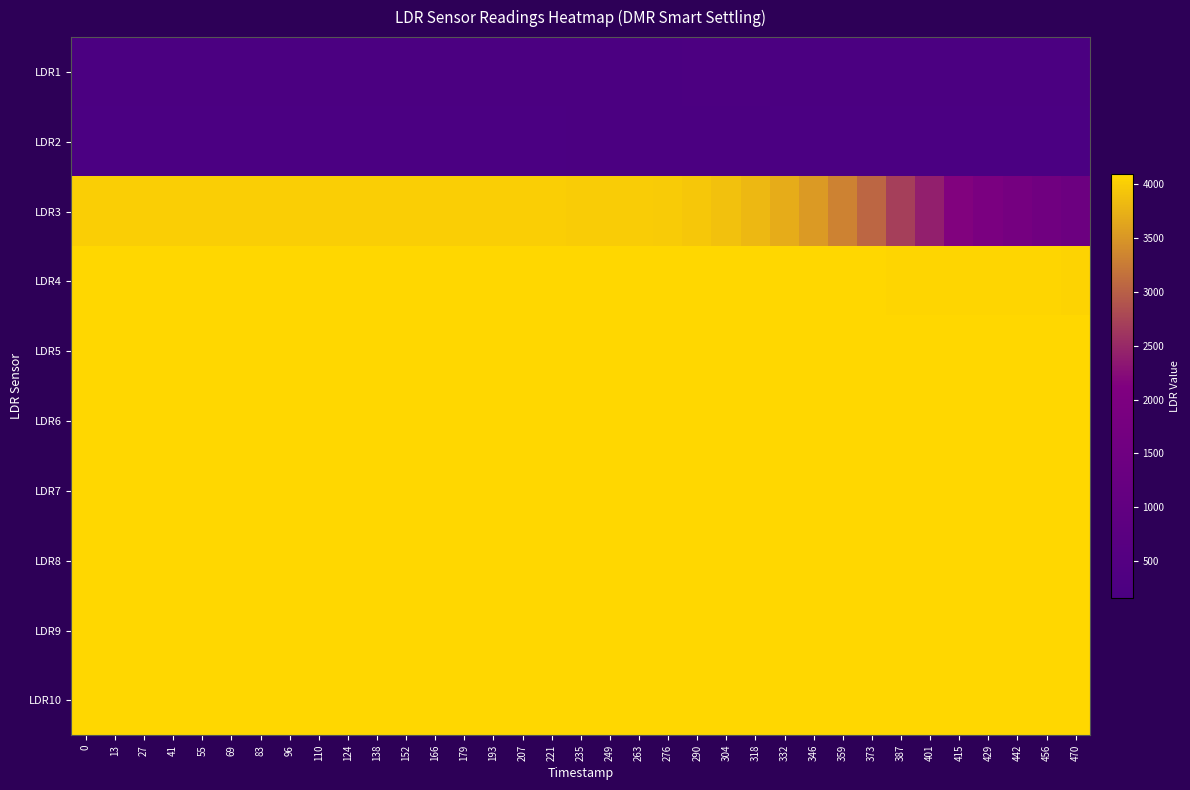

Reading right to left, what are all the values shown in this chart?

LDR1: 470=198	456=198	442=197	429=197	415=198	401=198	387=199	373=199	359=199	346=200	332=201	318=202	304=203	290=202	276=200	263=200	249=199	235=197	221=197	207=197	193=194	179=193	166=192	152=190	138=190	124=191	110=190	96=187	83=186	69=185	55=183	41=183	27=183	13=191	0=194
LDR2: 470=170	456=170	442=169	429=169	415=169	401=169	387=169	373=170	359=170	346=170	332=170	318=171	304=171	290=171	276=171	263=171	249=171	235=171	221=170	207=169	193=167	179=166	166=164	152=163	138=162	124=161	110=160	96=160	83=160	69=160	55=160	41=158	27=156	13=155	0=164
LDR3: 470=1408	456=1570	442=1742	429=1931	415=2154	401=2413	387=2701	373=3057	359=3321	346=3537	332=3705	318=3809	304=3888	290=3947	276=3980	263=3992	249=3998	235=4000	221=4002	207=4003	193=4004	179=4004	166=4004	152=4005	138=4005	124=4006	110=4006	96=4007	83=4007	69=4009	55=4009	41=4010	27=4012	13=4010	0=4013
LDR4: 470=4063	456=4065	442=4066	429=4069	415=4071	401=4073	387=4076	373=4080	359=4083	346=4085	332=4087	318=4089	304=4090	290=4090	276=4091	263=4091	249=4091	235=4091	221=4092	207=4092	193=4092	179=4092	166=4092	152=4092	138=4092	124=4092	110=4092	96=4092	83=4092	69=4093	55=4093	41=4093	27=4093	13=4093	0=4092
LDR5: 470=4093	456=4093	442=4093	429=4093	415=4093	401=4093	387=4093	373=4093	359=4093	346=4093	332=4093	318=4093	304=4093	290=4093	276=4093	263=4093	249=4093	235=4093	221=4093	207=4093	193=4093	179=4093	166=4094	152=4093	138=4093	124=4093	110=4094	96=4093	83=4093	69=4093	55=4093	41=4093	27=4093	13=4092	0=4087
LDR6: 470=4094	456=4093	442=4093	429=4093	415=4093	401=4093	387=4094	373=4094	359=4093	346=4094	332=4093	318=4094	304=4094	290=4093	276=4093	263=4093	249=4093	235=4093	221=4093	207=4094	193=4093	179=4093	166=4094	152=4093	138=4094	124=4093	110=4094	96=4093	83=4093	69=4093	55=4093	41=4094	27=4093	13=4093	0=4093
LDR7: 470=4093	456=4094	442=4093	429=4094	415=4093	401=4094	387=4094	373=4093	359=4093	346=4093	332=4093	318=4094	304=4093	290=4093	276=4094	263=4093	249=4093	235=4093	221=4093	207=4094	193=4094	179=4093	166=4094	152=4094	138=4093	124=4093	110=4093	96=4093	83=4093	69=4094	55=4093	41=4094	27=4093	13=4093	0=4092
LDR8: 470=4093	456=4093	442=4093	429=4093	415=4093	401=4093	387=4093	373=4093	359=4093	346=4093	332=4093	318=4093	304=4093	290=4093	276=4093	263=4093	249=4093	235=4093	221=4093	207=4093	193=4093	179=4093	166=4093	152=4093	138=4093	124=4093	110=4093	96=4093	83=4093	69=4093	55=4093	41=4093	27=4093	13=4093	0=4093
LDR9: 470=4093	456=4093	442=4093	429=4093	415=4093	401=4093	387=4093	373=4093	359=4093	346=4093	332=4093	318=4093	304=4093	290=4093	276=4093	263=4093	249=4093	235=4093	221=4093	207=4094	193=4093	179=4093	166=4093	152=4093	138=4093	124=4093	110=4093	96=4094	83=4093	69=4093	55=4093	41=4093	27=4093	13=4092	0=4086
LDR10: 470=4093	456=4093	442=4093	429=4093	415=4093	401=4093	387=4093	373=4093	359=4093	346=4093	332=4093	318=4093	304=4093	290=4093	276=4093	263=4093	249=4093	235=4093	221=4093	207=4093	193=4093	179=4093	166=4093	152=4093	138=4093	124=4093	110=4093	96=4093	83=4093	69=4093	55=4093	41=4093	27=4093	13=4091	0=4084